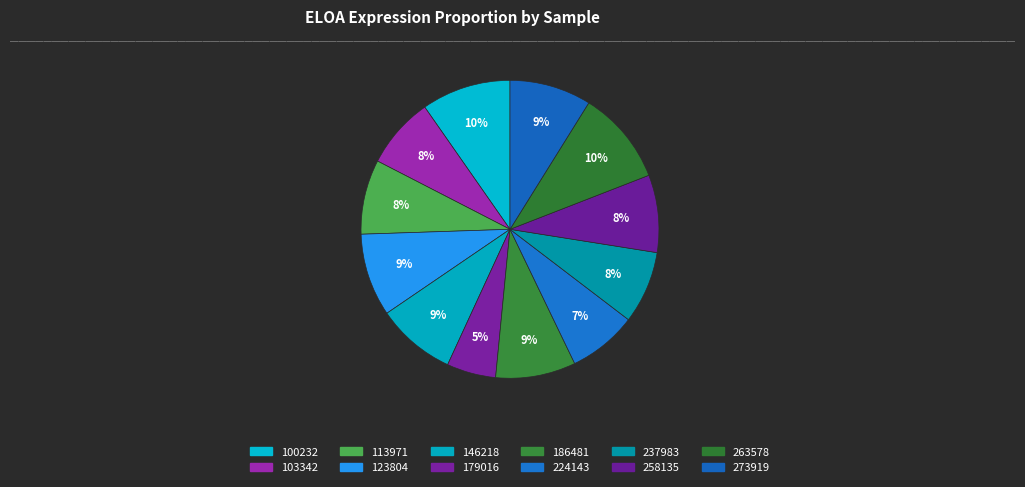

Is there any slice that represents more than half of the pie?

No